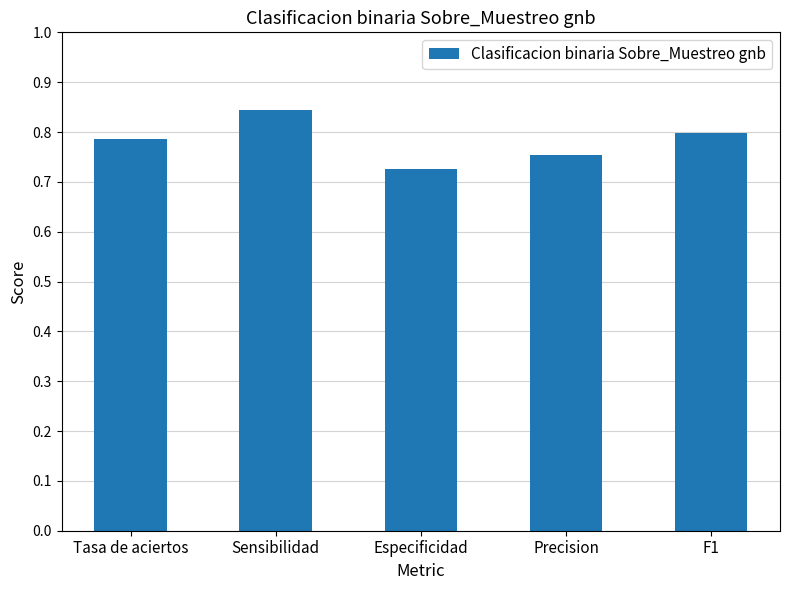

Between Especificidad and Precision, which is larger?

Precision